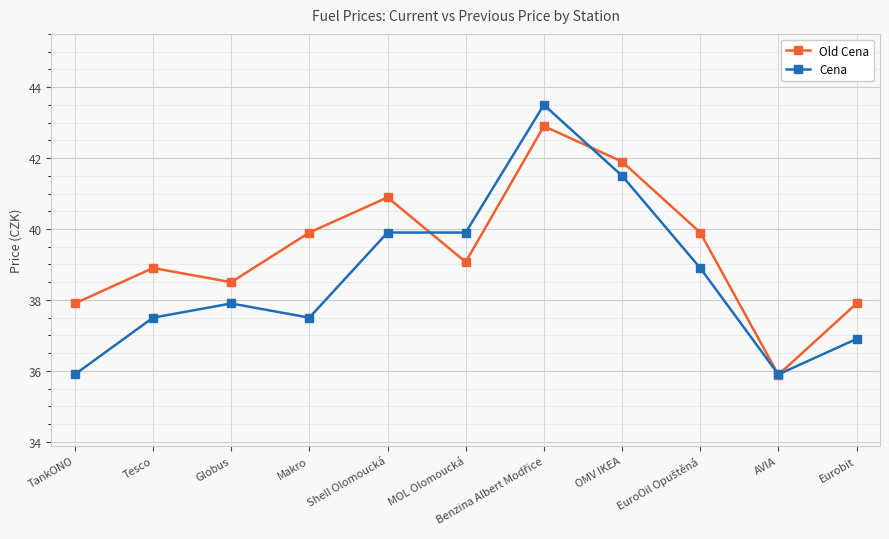

What is the greatest value displayed?

43.5